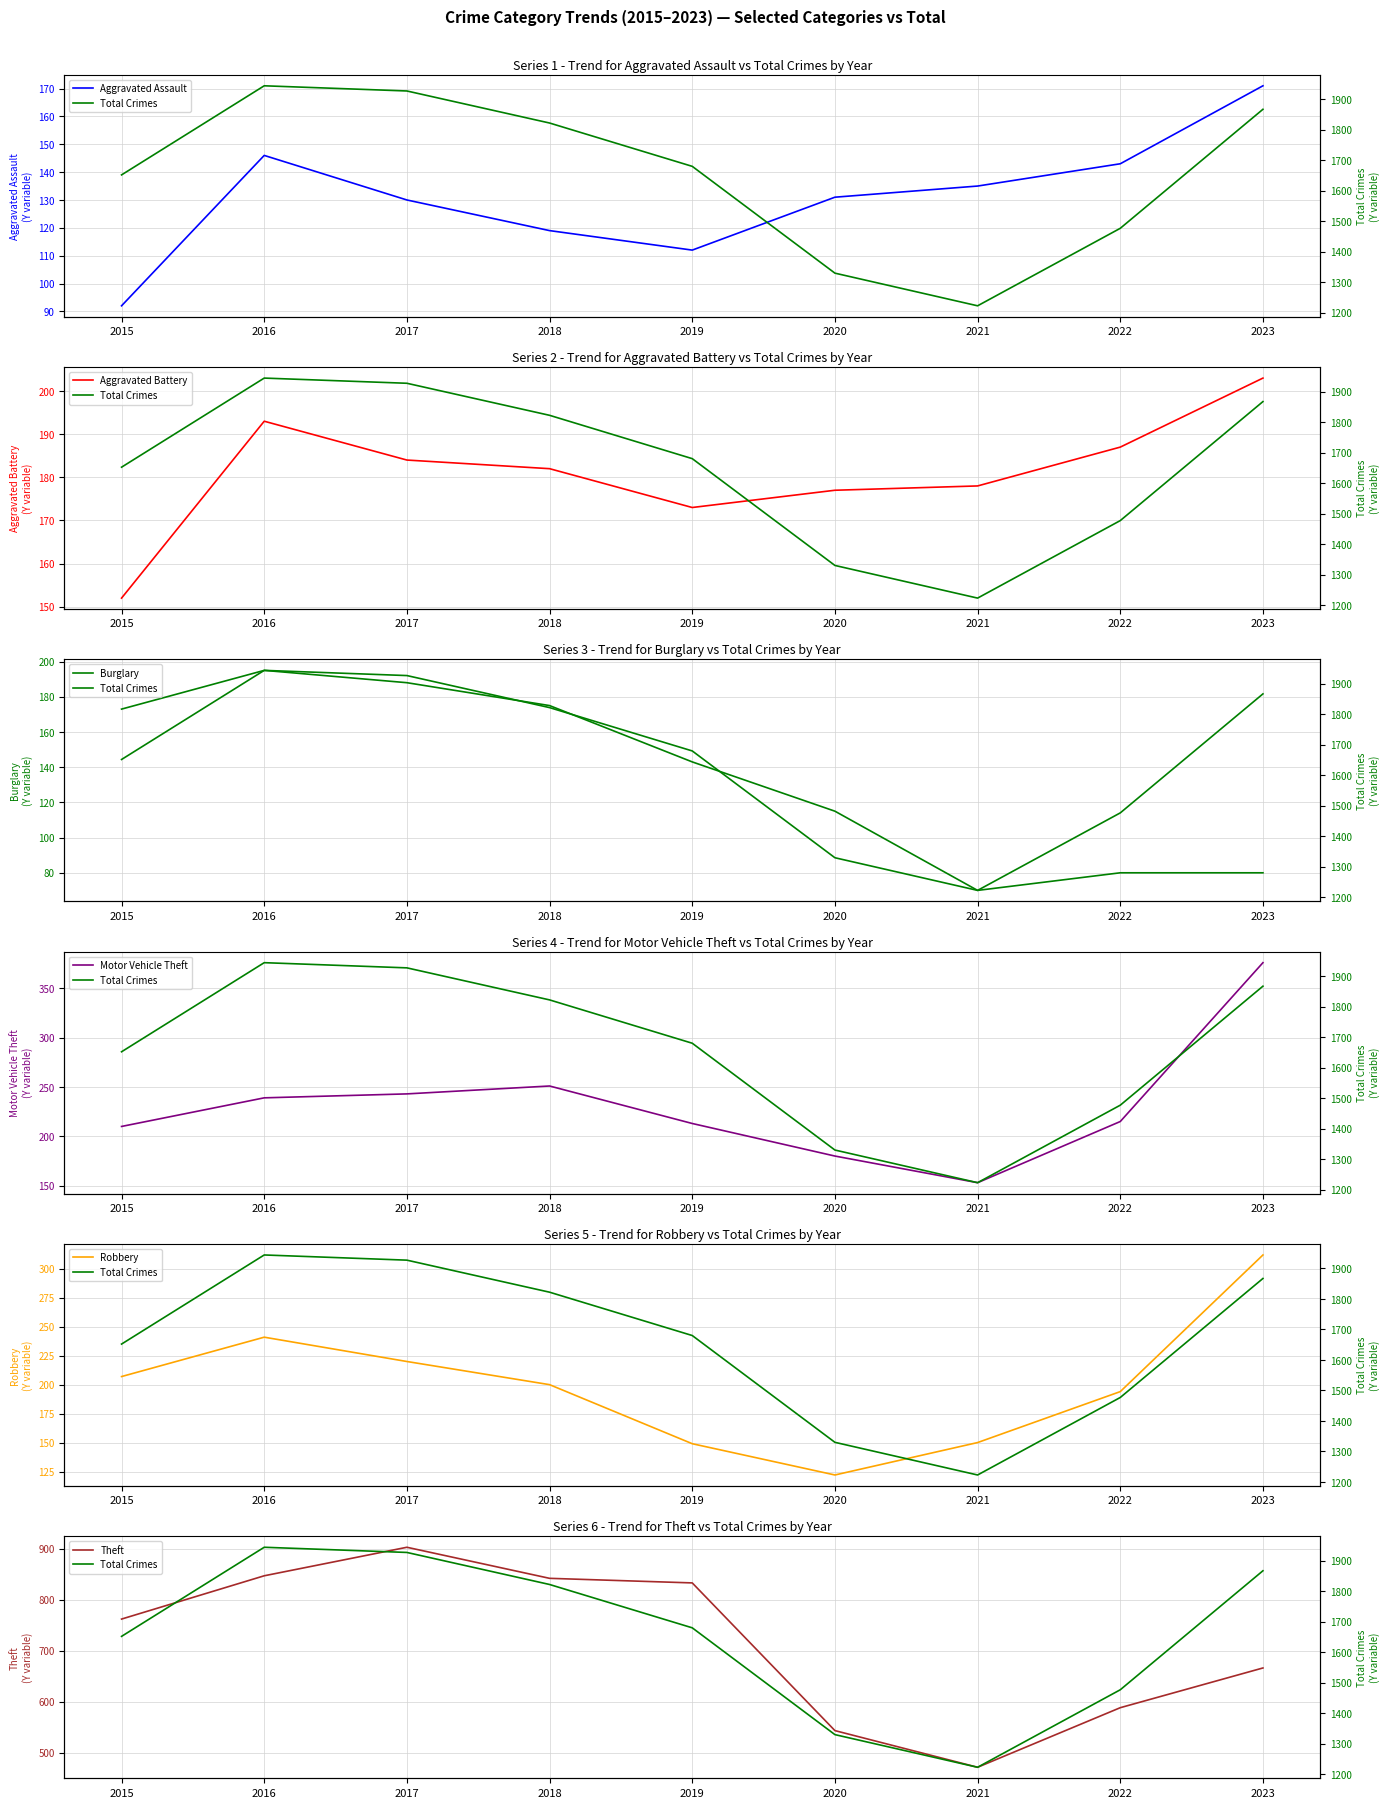

What is the approximate value of Motor Vehicle Theft at 2021?

153